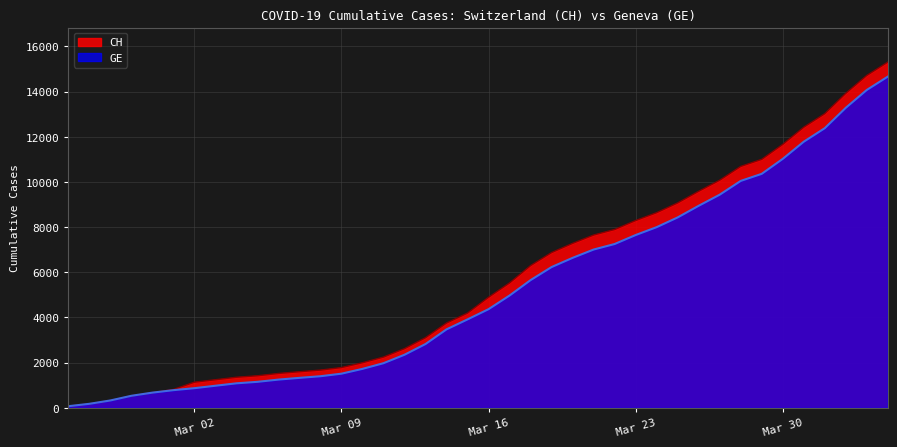

Which series has the widest spread of values?

CH